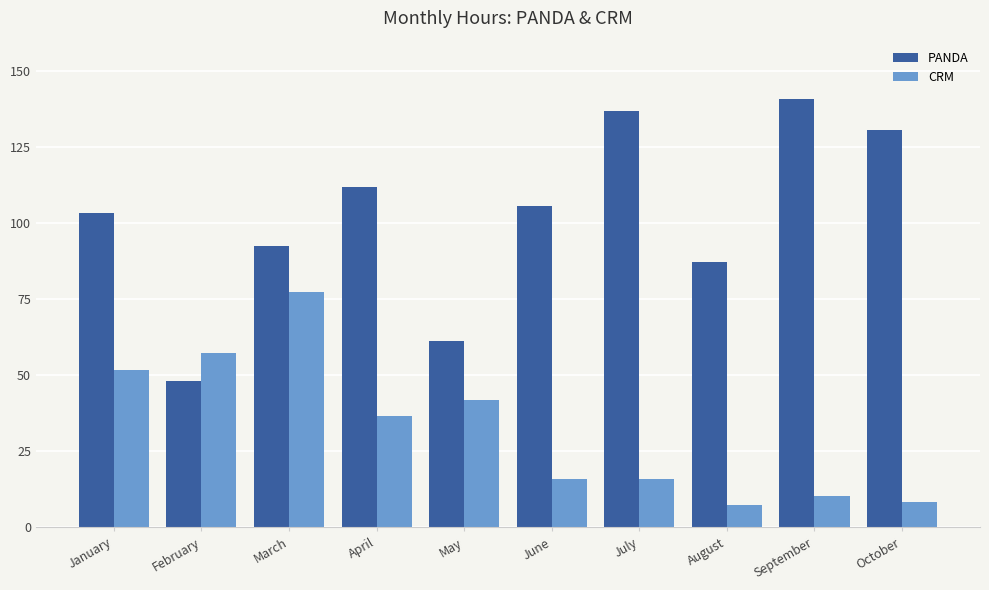

Does the chart contain any negative values?

No